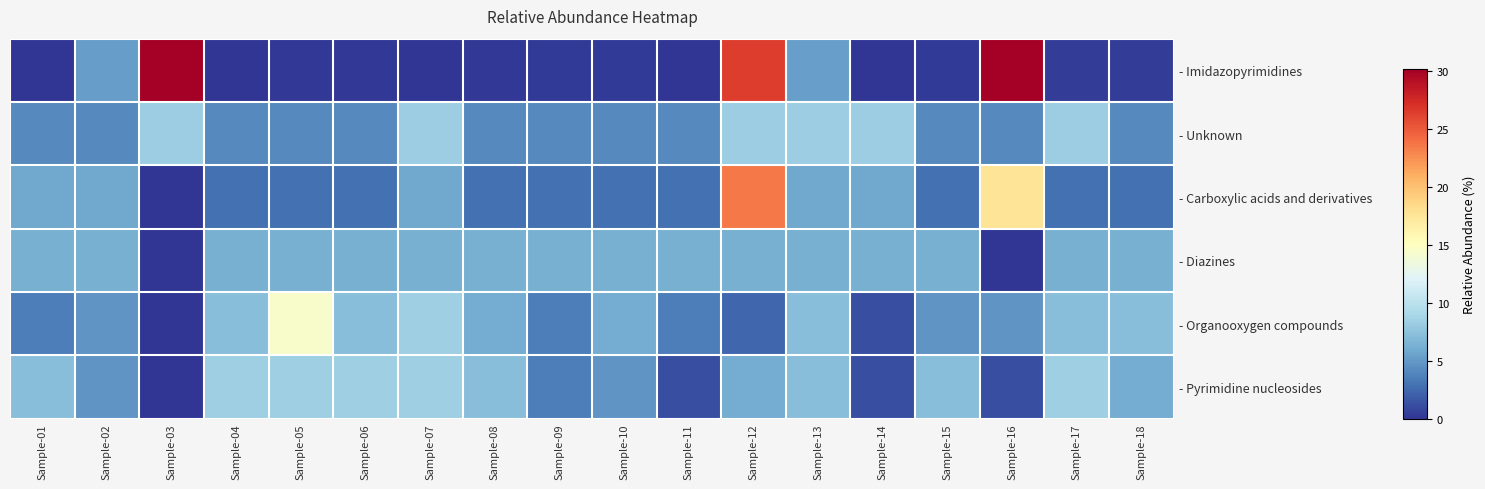

What is the total value across all series at Sample-16?

58.0